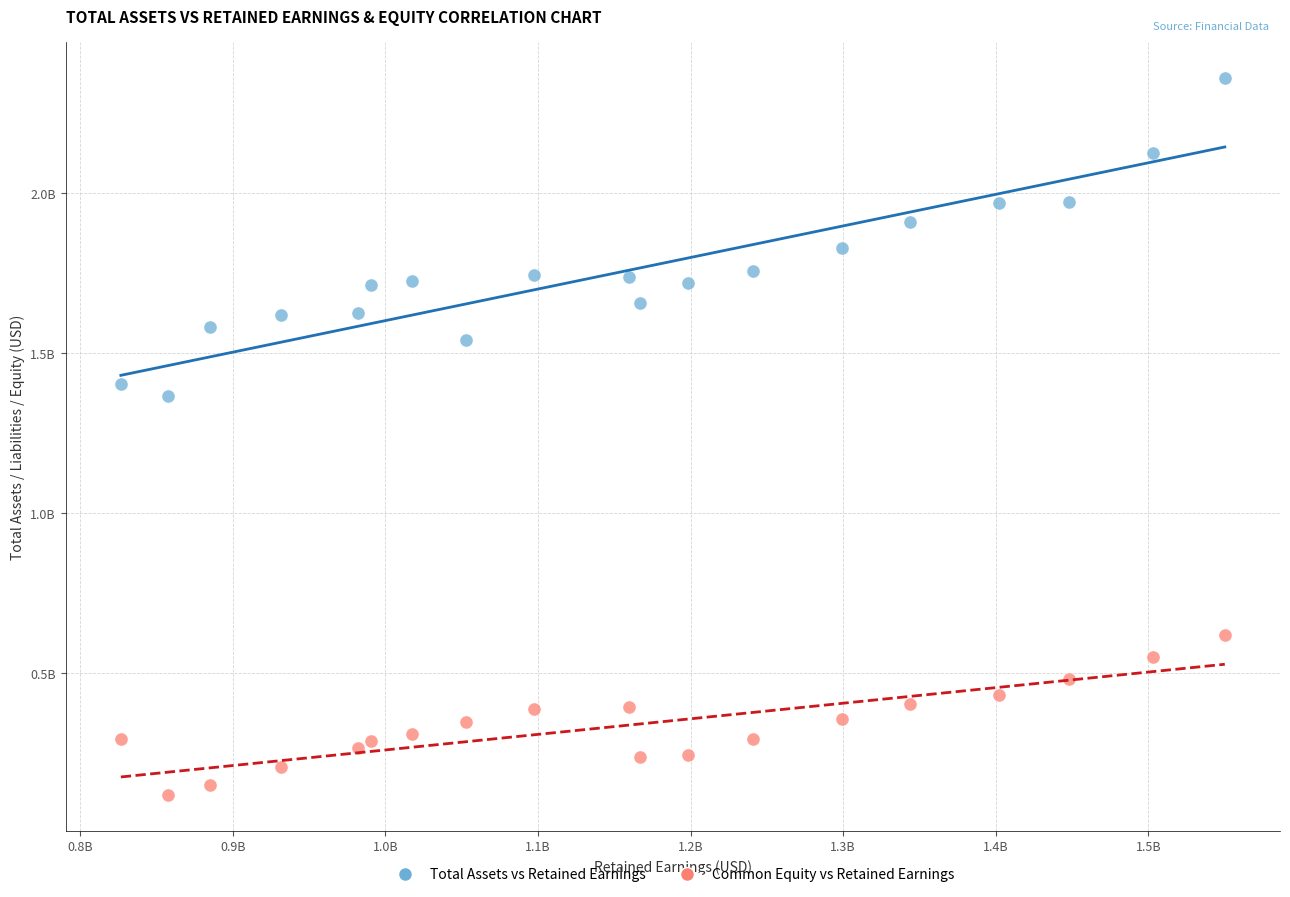

Which series contains the lowest Y value?

Common Equity vs Retained Earnings